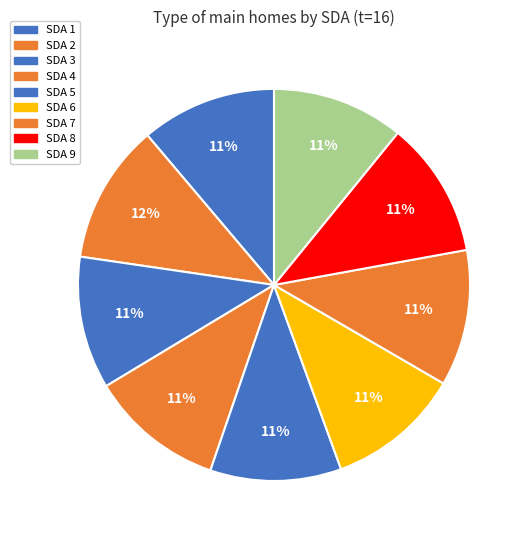

Which slice is the smallest?

SDA 5